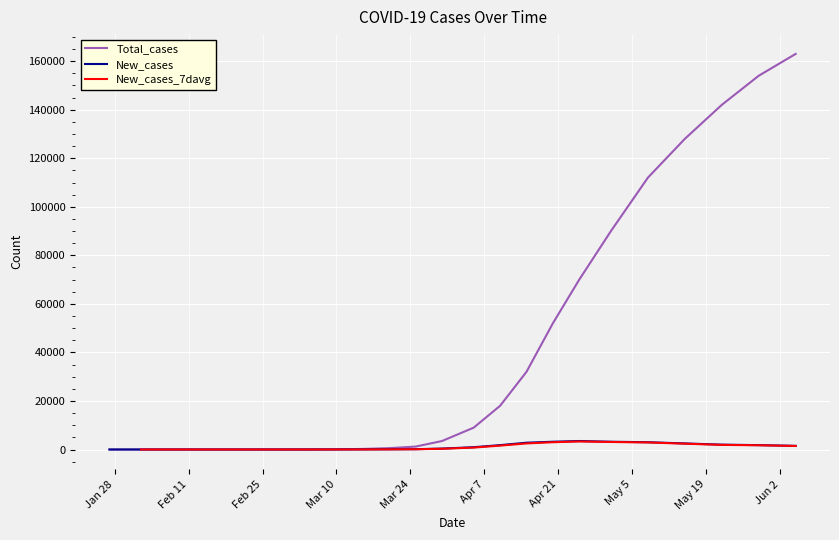

At which category does the chart reach its peak across all series?

6/7/2020